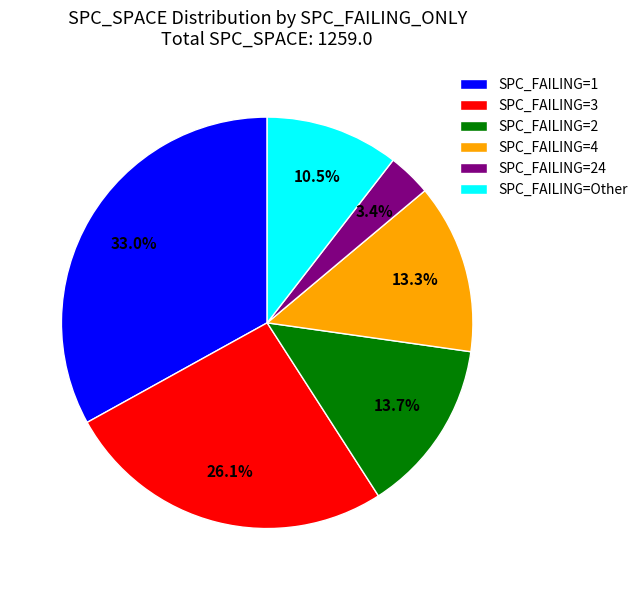

What is the ratio of the value at SPC_FAILING=4 to the value at SPC_FAILING=Other?

1.3